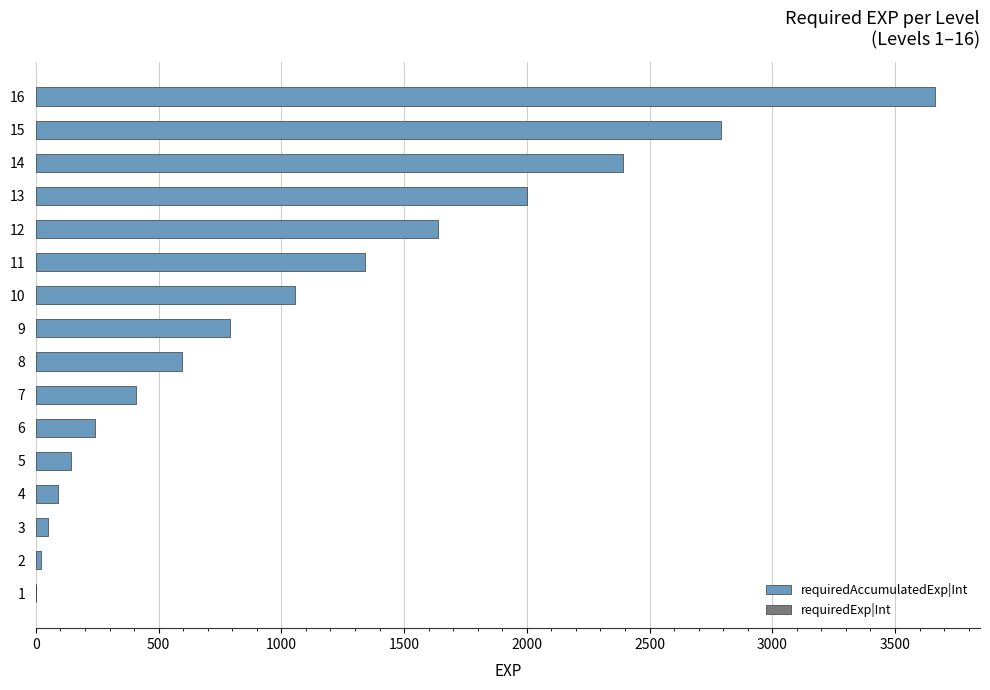

What is the average value?

1077